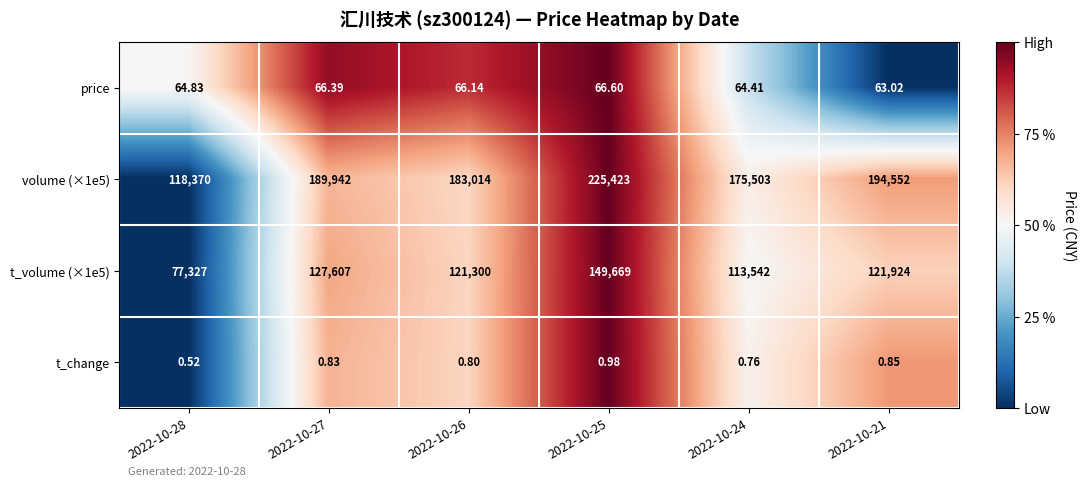

Is the value of price at 2022-10-27 greater than the value of t_change at 2022-10-21?

Yes